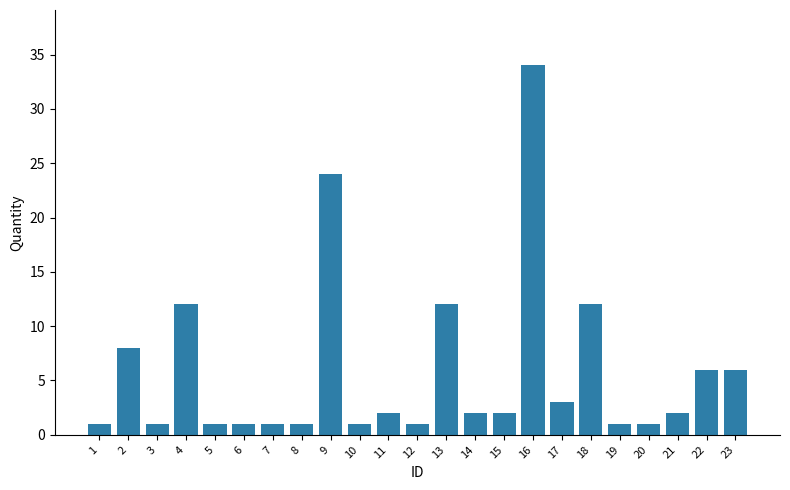

What is the greatest value displayed?

34